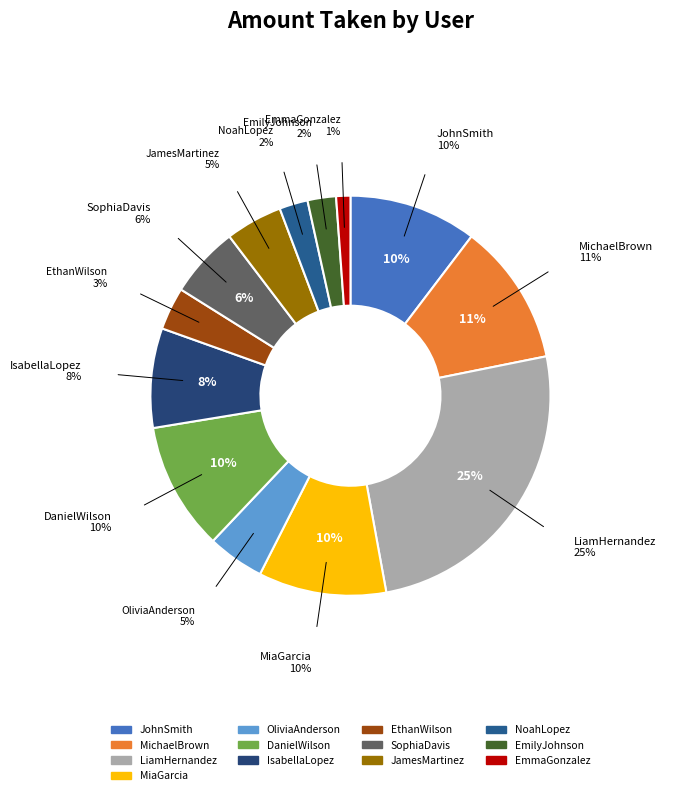

What portion of the pie excludes NoahLopez?

97.7%